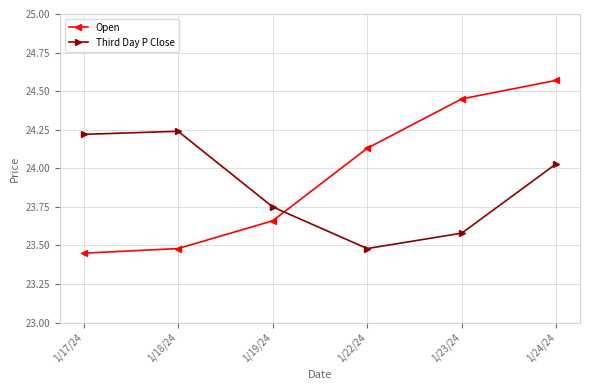

What is the sum of the Open values at 1/19/24 and 1/22/24?

47.8